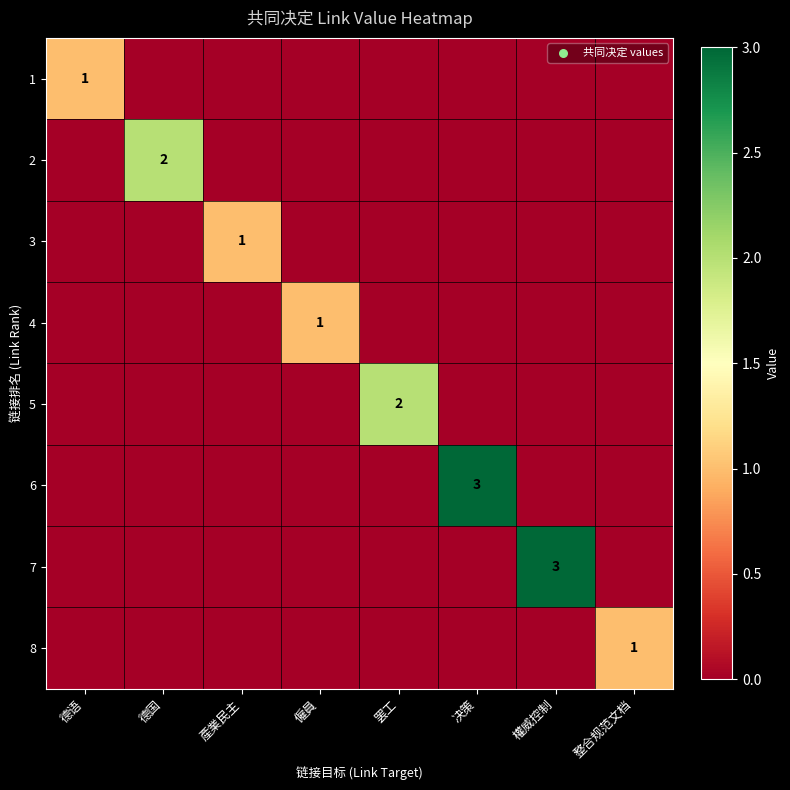

The 3 series shows 1 at 產業民主. True or false?

True